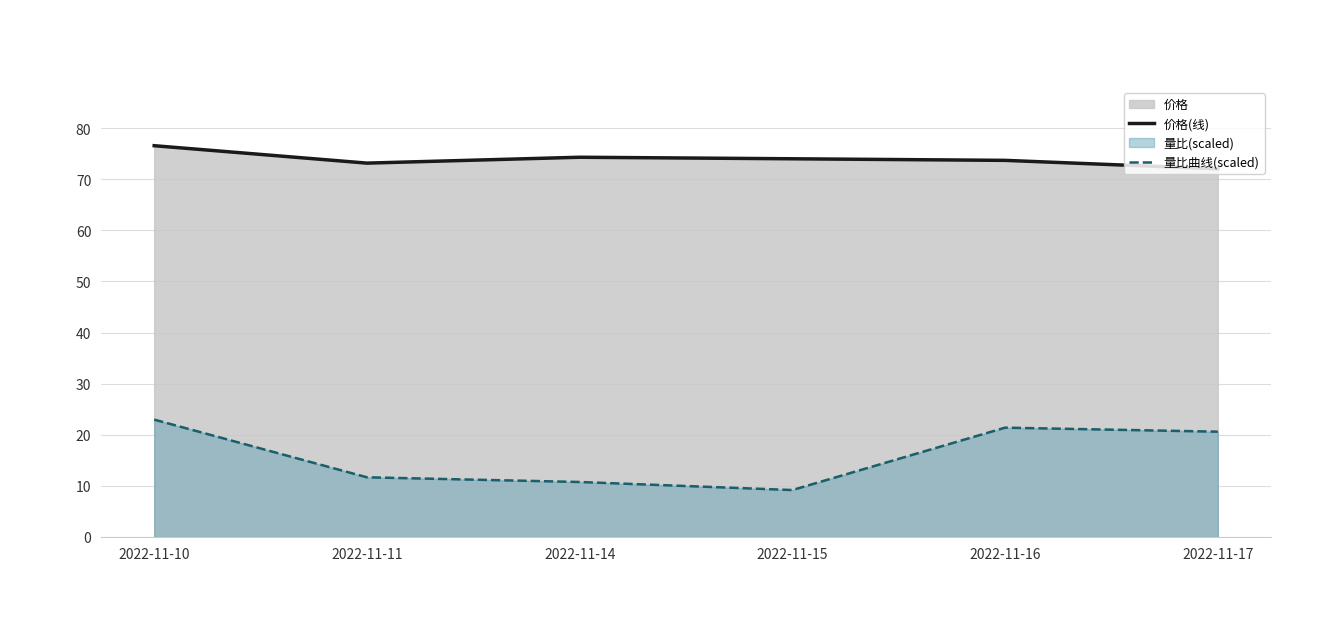

What is the difference between the 价格(线) values at 2022-11-11 and 2022-11-14?

1.2